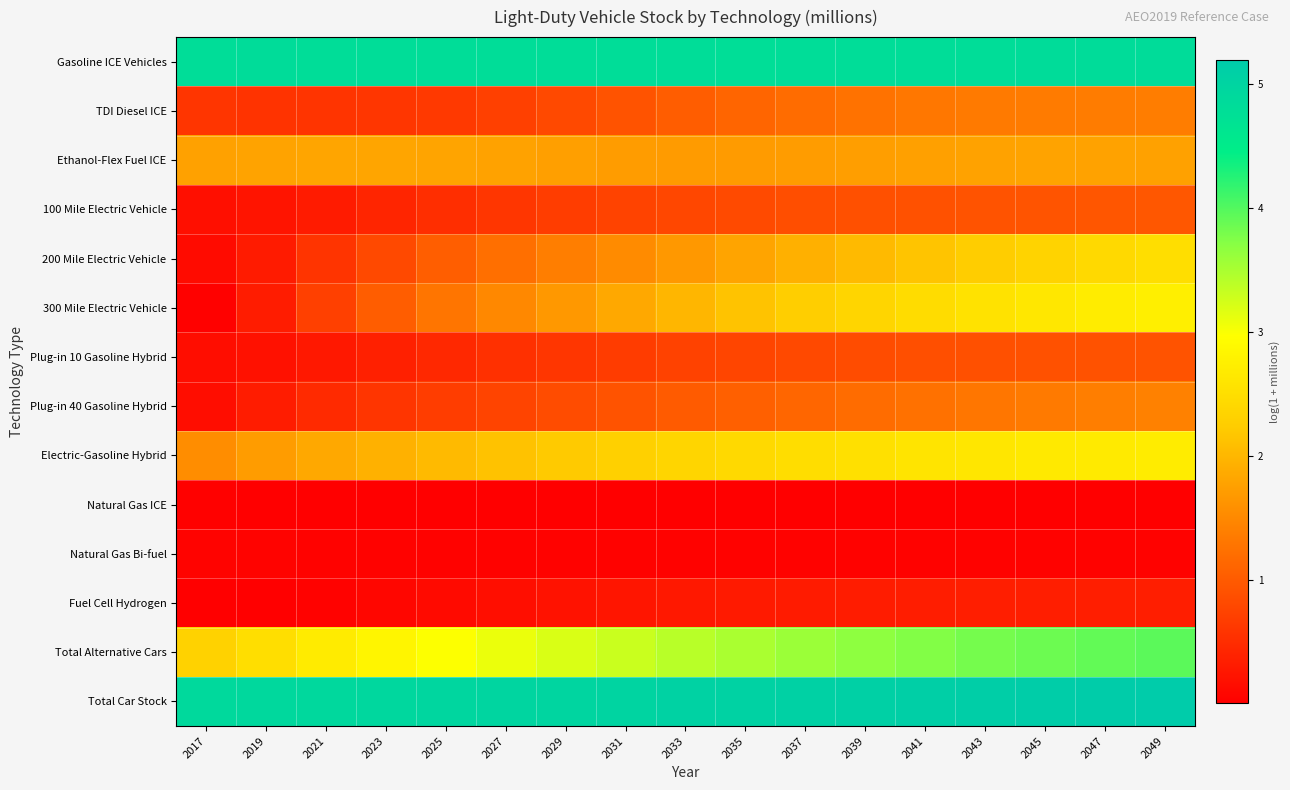

At 2049, list the series in order from smallest to largest.

Natural Gas ICE, Natural Gas Bi-fuel, Fuel Cell Hydrogen, Plug-in 10 Gasoline Hybrid, 100 Mile Electric Vehicle, TDI Diesel ICE, Plug-in 40 Gasoline Hybrid, Ethanol-Flex Fuel ICE, 200 Mile Electric Vehicle, Electric-Gasoline Hybrid, 300 Mile Electric Vehicle, Total Alternative Cars, Gasoline ICE Vehicles, Total Car Stock